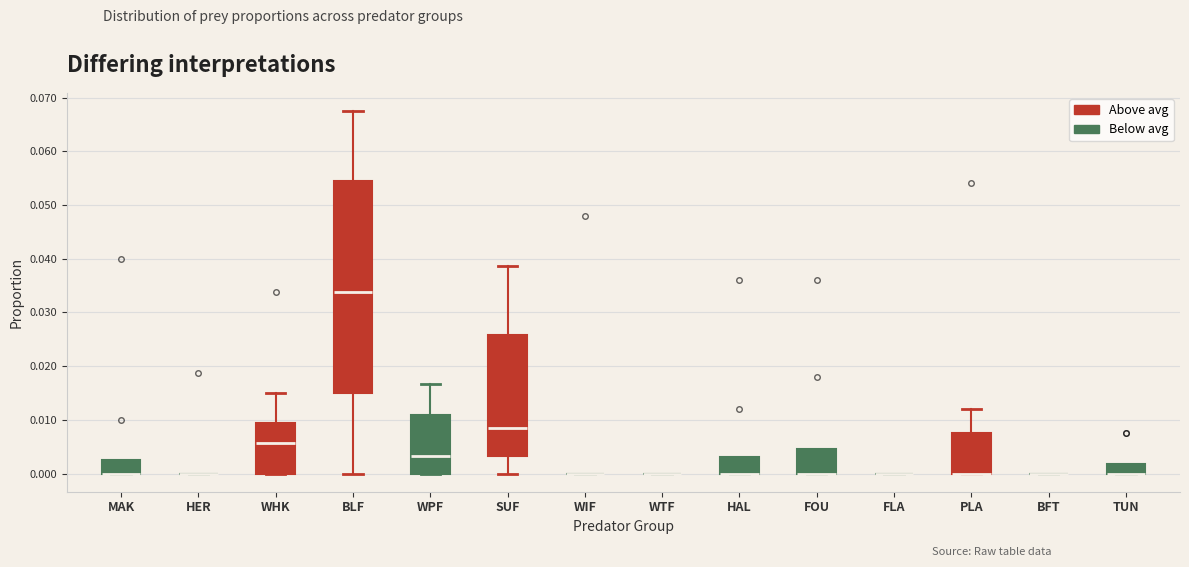

Reading left to right, read every box against the y-axis: the position of its median line, the range the box covers, and the ends of its whiskers. The values are not printed on the chart, so give them approximately, as read against the axis.

MAK: median 0.000 (drawn on the box's lower edge), box 0.000 to 0.003, whiskers 0.000 to 0.003
HER: box collapsed to a line at 0.000, whiskers 0.000 to 0.000
WHK: median 0.006, box 0.000 to 0.009, whiskers 0.000 to 0.015
BLF: median 0.034, box 0.015 to 0.054, whiskers 0.000 to 0.068
WPF: median 0.003, box 0.000 to 0.011, whiskers 0.000 to 0.017
SUF: median 0.009, box 0.003 to 0.026, whiskers 0.000 to 0.039
WIF: box collapsed to a line at 0.000, whiskers 0.000 to 0.000
WTF: box collapsed to a line at 0.000, whiskers 0.000 to 0.000
HAL: median 0.000 (drawn on the box's lower edge), box 0.000 to 0.003, whiskers 0.000 to 0.003
FOU: median 0.000 (drawn on the box's lower edge), box 0.000 to 0.005, whiskers 0.000 to 0.005
FLA: box collapsed to a line at 0.000, whiskers 0.000 to 0.000
PLA: median 0.000 (drawn on the box's lower edge), box 0.000 to 0.008, whiskers 0.000 to 0.012
BFT: box collapsed to a line at 0.000, whiskers 0.000 to 0.000
TUN: median 0.000 (drawn on the box's lower edge), box 0.000 to 0.002, whiskers 0.000 to 0.002